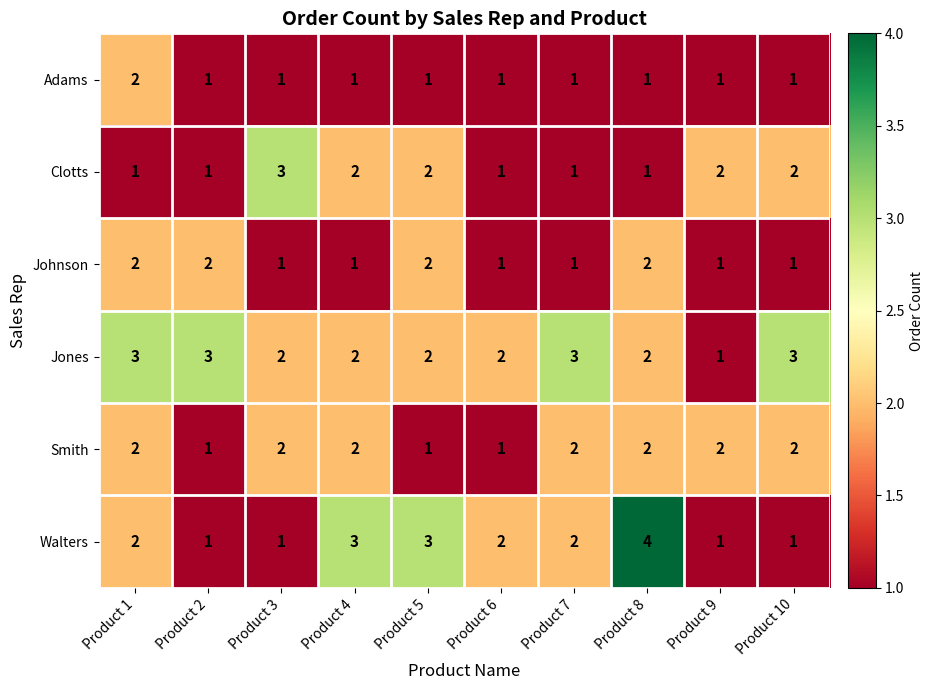

Between Product 1 and Product 8, which series saw the biggest shift?

Walters